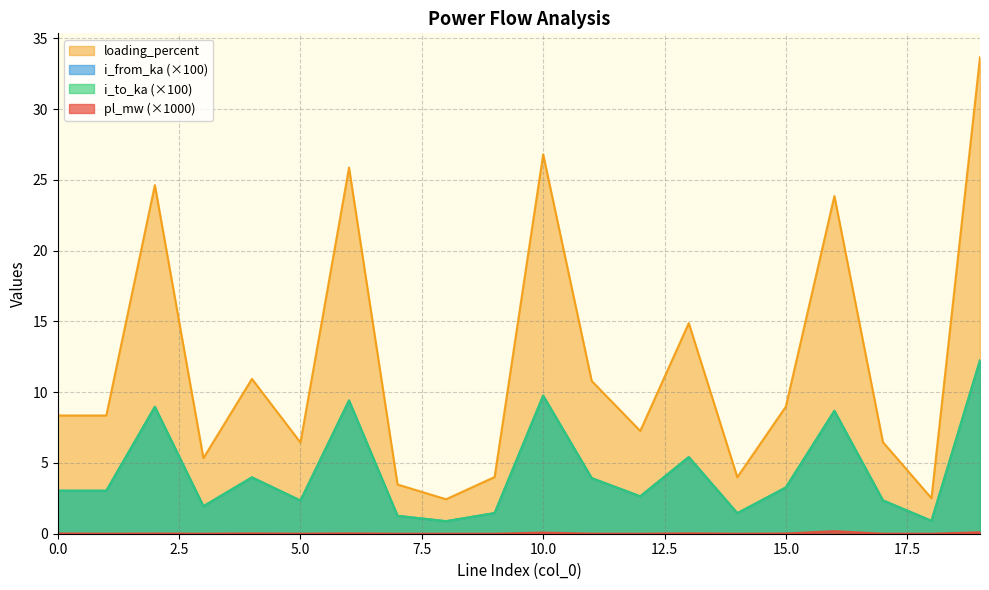

Rank the categories by i_to_ka value from highest to lowest.

19, 10, 6, 2, 16, 13, 4, 11, 15, 1, 0, 12, 17, 5, 3, 9, 14, 7, 18, 8